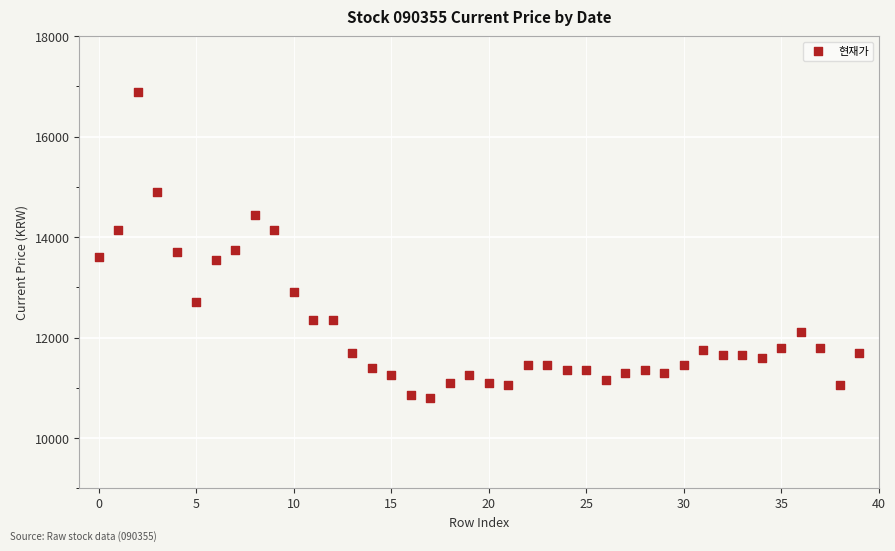

What is the range of Y values (max minus min)?

6100